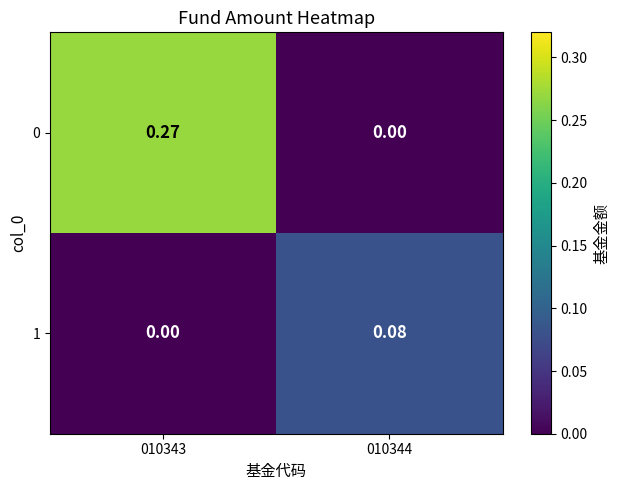

How many categories are shown in the chart?

2